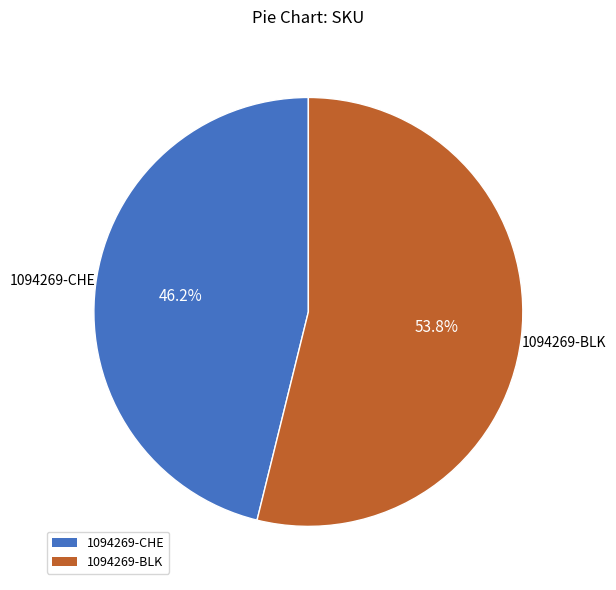

Do 1094269-CHE and 1094269-BLK together represent more than half of the pie?

Yes